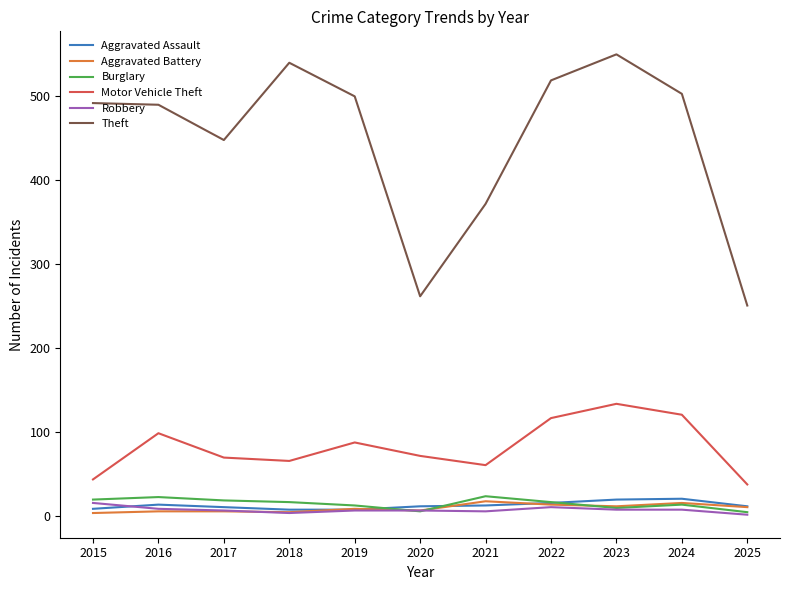

Which series changed the most between 2016 and 2020?

Theft